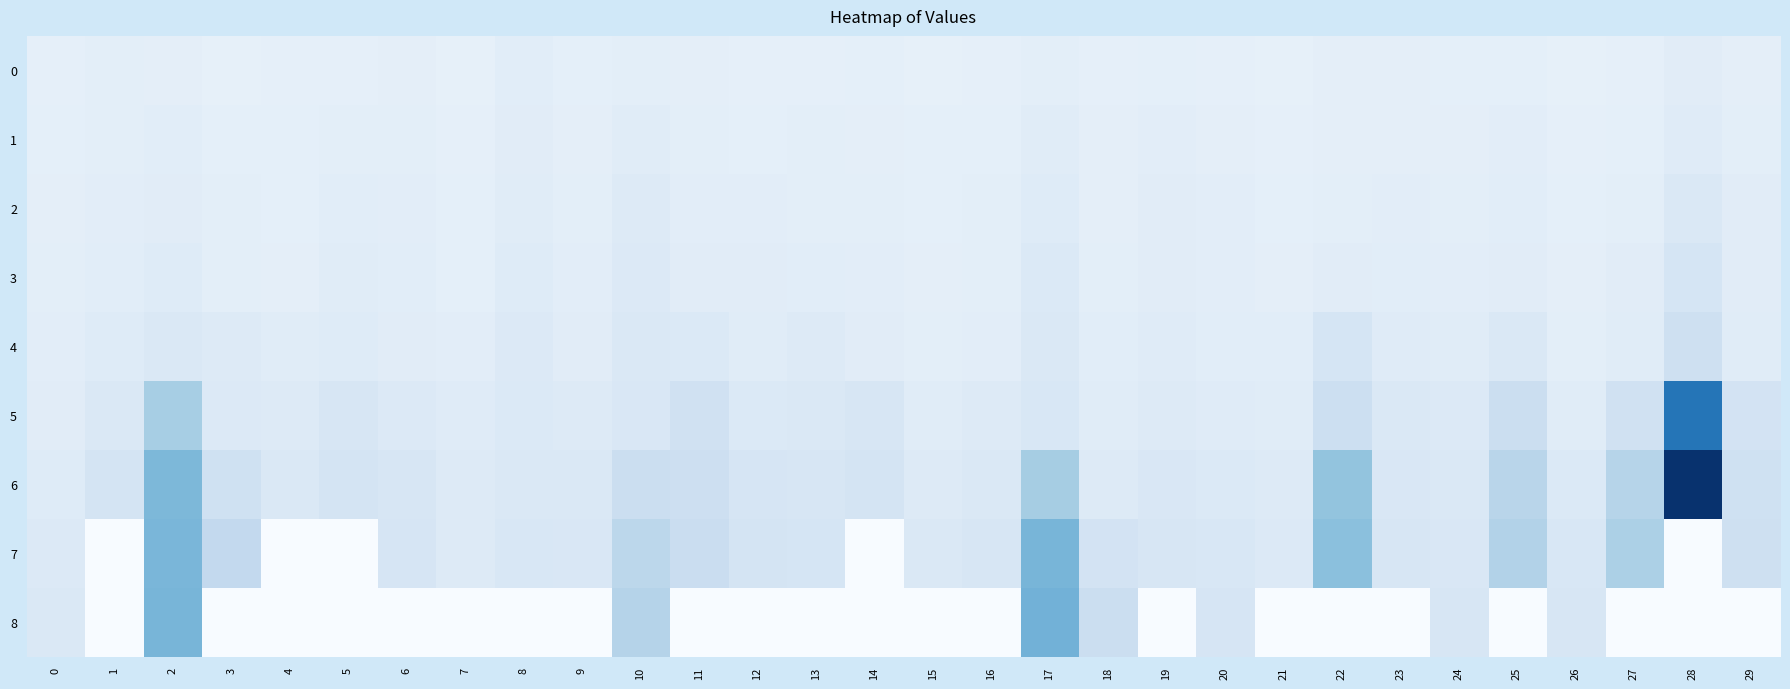

Reading left to right, list all the values displayed in this chart.

0: 0=11.7	1=13.2	2=12.9	3=11.3	4=11.9	5=12.0	6=13.1	7=11.4	8=14.6	9=12.2	10=13.4	11=12.9	12=11.9	13=12.1	14=12.1	15=11.4	16=11.9	17=13.6	18=11.9	19=12.2	20=12.1	21=11.1	22=12.8	23=12.8	24=12.5	25=12.6	26=11.3	27=11.9	28=14.8	29=12.8
1: 0=12.2	1=13.6	2=14.5	3=12.5	4=12.2	5=13.5	6=13.6	7=11.9	8=14.8	9=13.0	10=15.6	11=13.5	12=12.6	13=13.5	14=12.7	15=12.5	16=12.2	17=15.7	18=12.7	19=14.1	20=12.8	21=12.0	22=12.9	23=13.1	24=12.9	25=13.9	26=11.8	27=12.3	28=15.9	29=13.3
2: 0=12.8	1=13.9	2=14.9	3=13.3	4=12.6	5=14.4	6=14.1	7=12.2	8=15.6	9=13.4	10=17.1	11=13.8	12=14.0	13=13.7	14=13.5	15=12.6	16=13.3	17=16.5	18=13.1	19=14.8	20=13.9	21=12.5	22=13.7	23=14.0	24=13.6	25=14.3	26=12.6	27=13.4	28=19.5	29=14.8
3: 0=13.6	1=14.3	2=16.5	3=13.6	4=13.2	5=15.3	6=14.4	7=12.5	8=16.5	9=13.8	10=18.0	11=15.0	12=15.2	13=14.5	14=14.1	15=12.9	16=13.7	17=18.8	18=13.6	19=15.1	20=14.1	21=12.9	22=14.9	23=14.7	24=13.9	25=15.1	26=12.8	27=15.2	28=22.9	29=15.0
4: 0=14.0	1=16.9	2=19.6	3=17.2	4=15.7	5=16.7	6=14.8	7=14.1	8=18.3	9=14.8	10=19.1	11=18.6	12=15.6	13=17.5	14=15.0	15=13.4	16=14.2	17=19.4	18=14.5	19=16.1	20=14.5	21=14.3	22=22.8	23=16.1	24=15.7	25=19.3	26=13.4	27=15.4	28=27.7	29=15.7
5: 0=15.1	1=19.9	2=46.7	3=18.1	4=17.3	5=21.8	6=18.1	7=15.9	8=18.6	9=17.6	10=20.2	11=26.5	12=18.8	13=19.9	14=21.7	15=15.6	16=17.4	17=21.1	18=15.5	19=17.0	20=16.0	21=15.6	22=29.2	23=19.1	24=18.4	25=30.0	26=15.3	27=26.9	28=98.6	29=24.5
6: 0=16.8	1=23.5	2=61.4	3=27.1	4=19.7	5=23.7	6=21.8	7=17.2	8=19.8	9=19.2	10=29.8	11=28.9	12=22.2	13=21.1	14=23.6	15=17.8	16=19.1	17=47.5	18=17.6	19=20.4	20=18.8	21=17.4	22=53.8	23=20.5	24=19.2	25=39.3	26=18.6	27=40.5	28=133.8	29=26.9
7: 0=18.1	1=0.0	2=62.3	3=35.0	4=0.0	5=0.0	6=22.5	7=17.9	8=21.1	9=20.3	10=37.6	11=30.8	12=23.7	13=22.7	14=0.0	15=19.1	16=21.2	17=62.8	18=24.4	19=21.2	20=20.7	21=18.4	22=56.7	23=21.3	24=20.4	25=42.0	26=21.0	27=44.7	28=0.0	29=27.4
8: 0=19.1	1=0.0	2=62.9	3=0.0	4=0.0	5=0.0	6=0.0	7=0.0	8=0.0	9=0.0	10=40.6	11=0.0	12=0.0	13=0.0	14=0.0	15=0.0	16=0.0	17=65.1	18=29.9	19=0.0	20=22.1	21=0.0	22=0.0	23=0.0	24=21.5	25=0.0	26=22.1	27=0.0	28=0.0	29=0.0